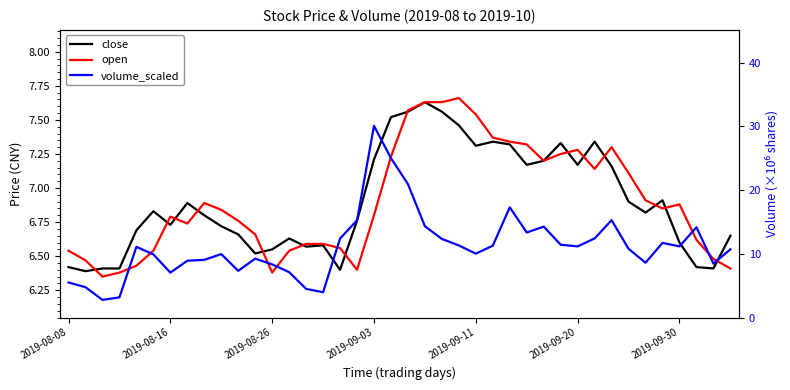

Which series has the largest total across all categories?

volume_scaled